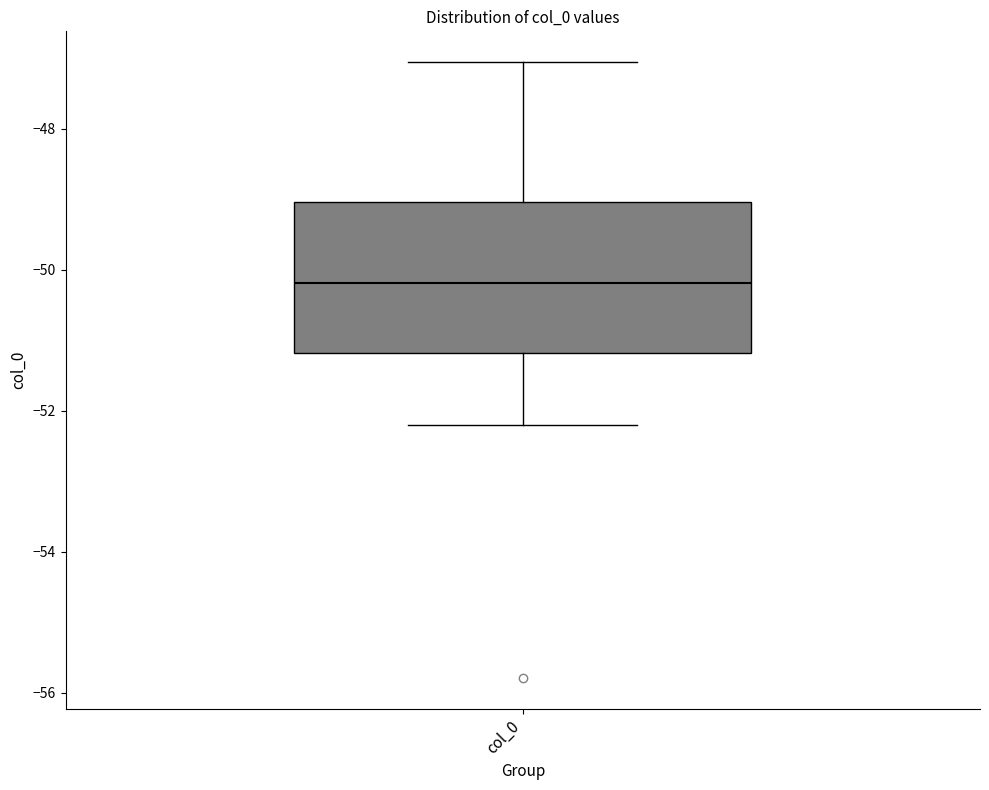

Where is the upper edge of the box for col_0 on the y-axis? The values are not printed on the chart, so give them approximately, as read against the axis.

-49.0